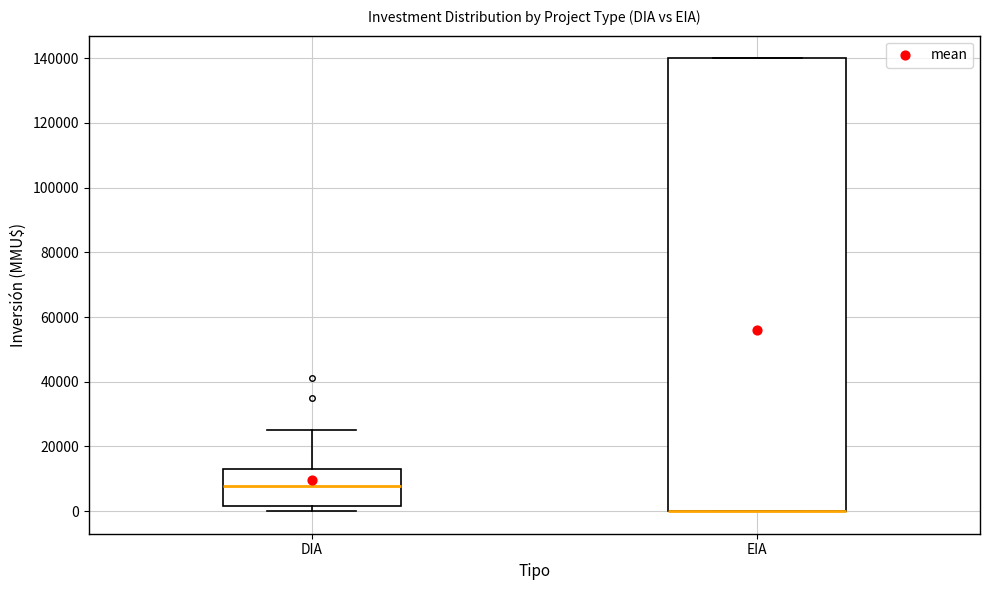

Comparing the boxes themselves (not the whiskers), which one is the tallest?

EIA